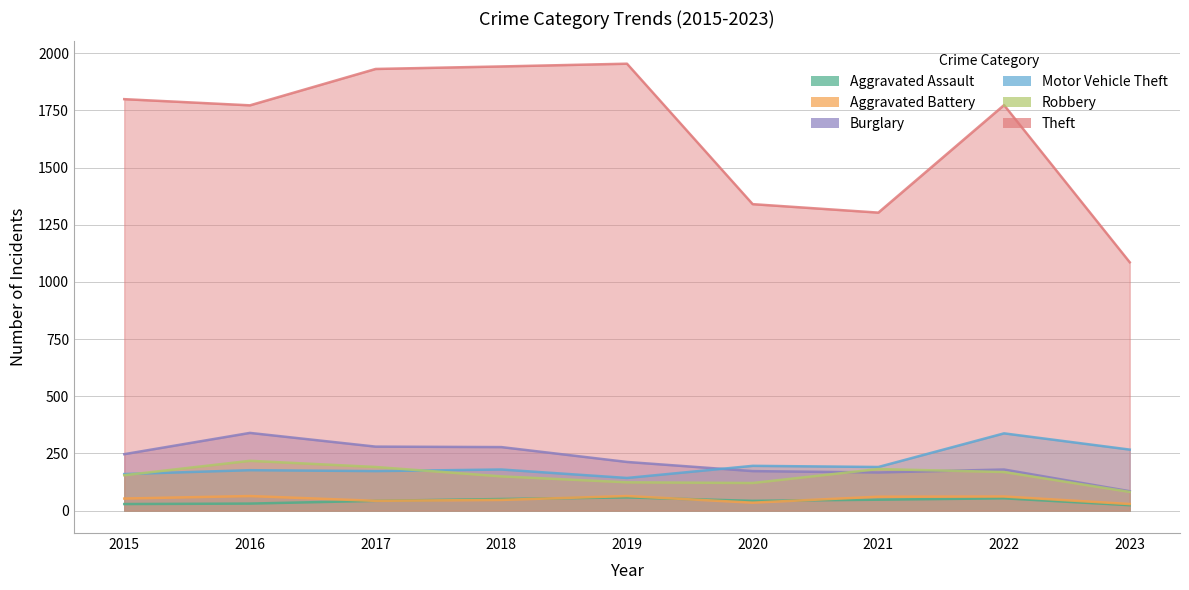

Is the value of Aggravated Battery at 2018 greater than the value of Motor Vehicle Theft at 2016?

No